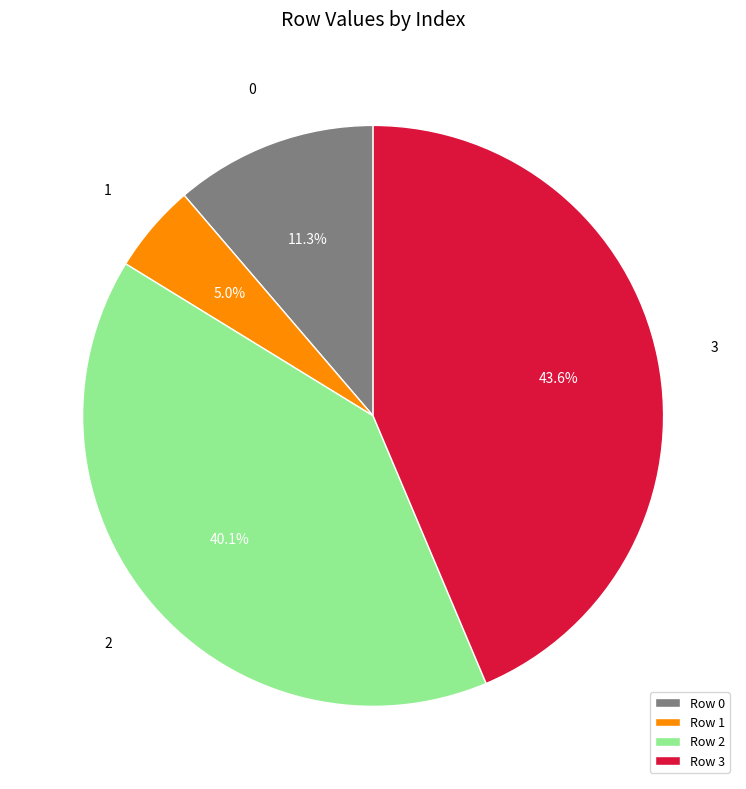

To the nearest percent, what is the average slice percentage?

25%